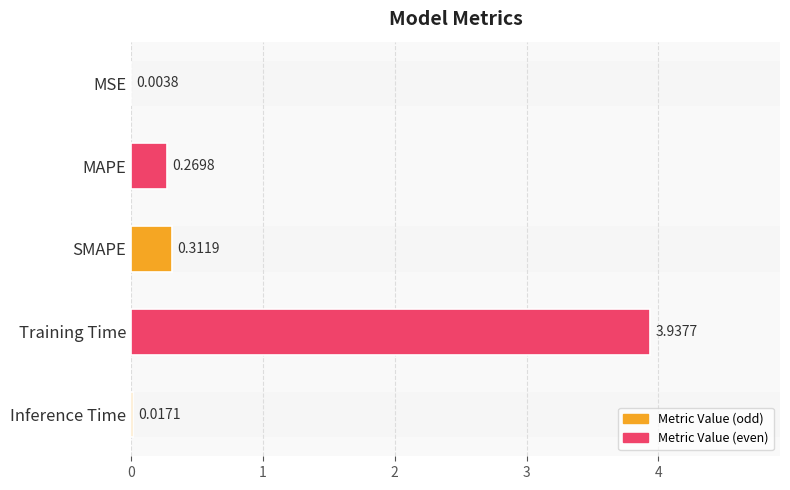

Reading right to left, transcribe all the data shown in this chart.

0.0	3.9	0.3	0.3	0.0